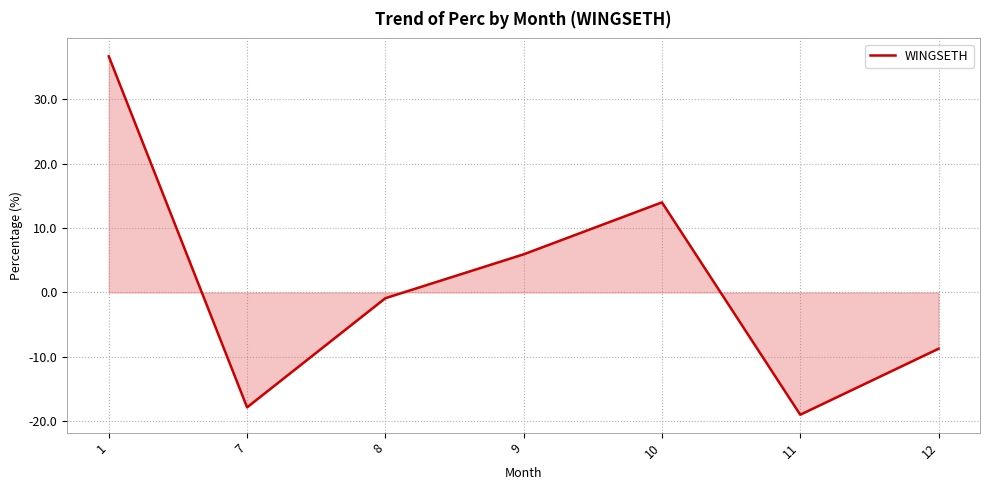

Which has a higher value, 1 or 11?

1